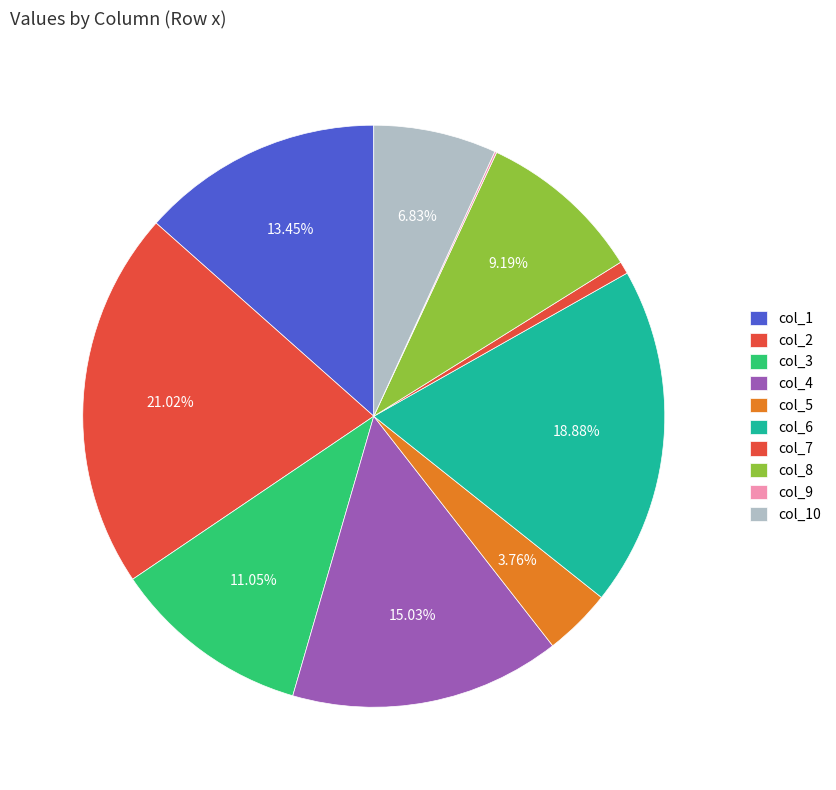

To the nearest percent, what portion does col_1 represent?

13%